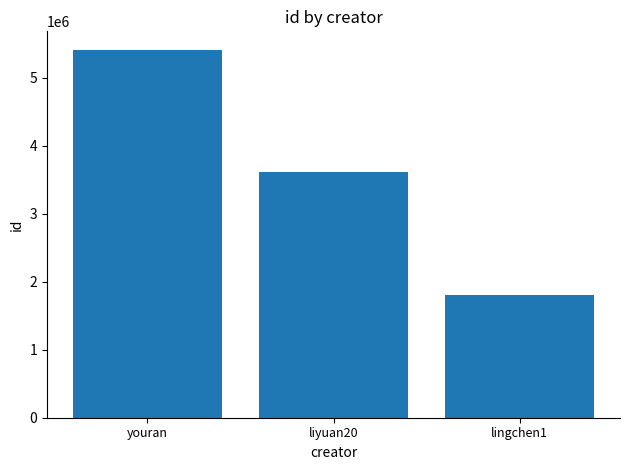

Between liyuan20 and lingchen1, which is larger?

liyuan20